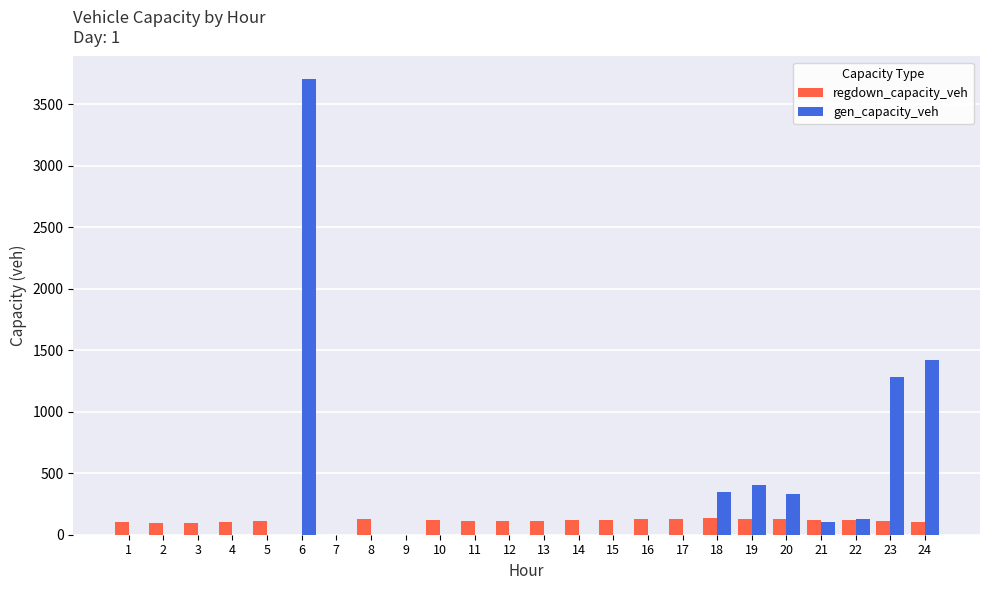

True or false: gen_capacity_veh has a value of 0.0 at 13.

True